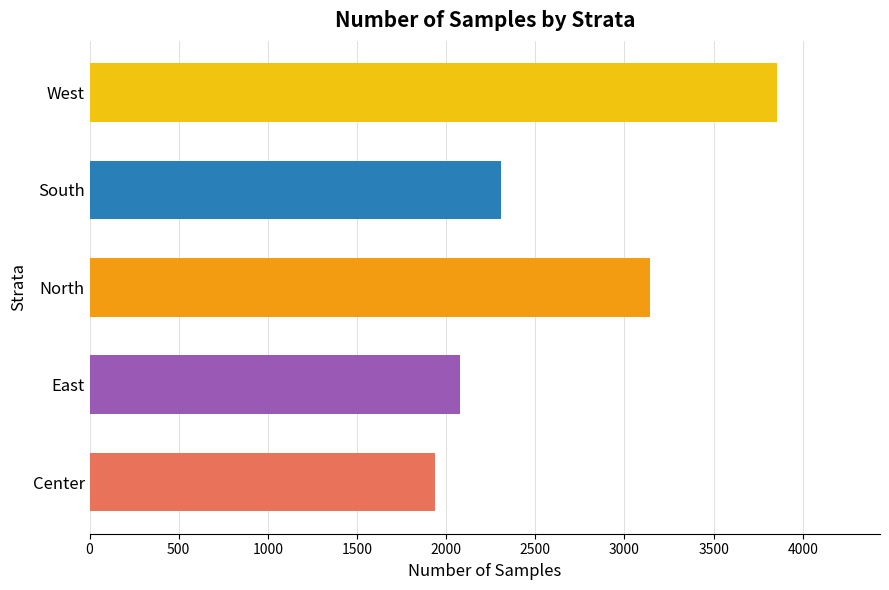

What is the change in value from East to South?

+225